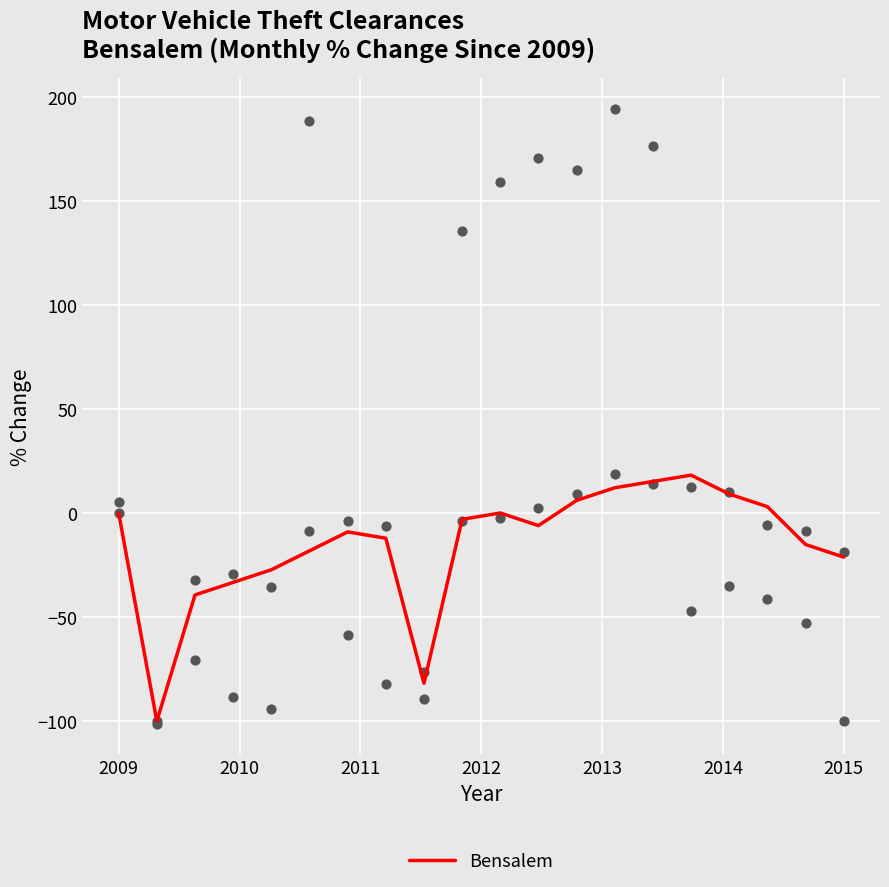

Which has a higher value, 16 or 7?

16